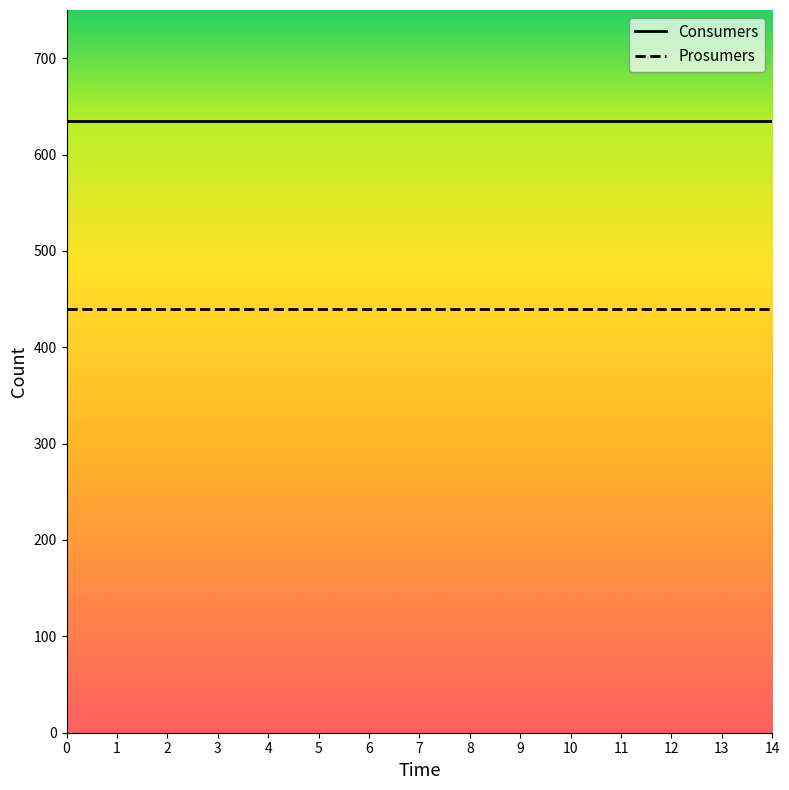

The Prosumers series shows 440 at 3. True or false?

True